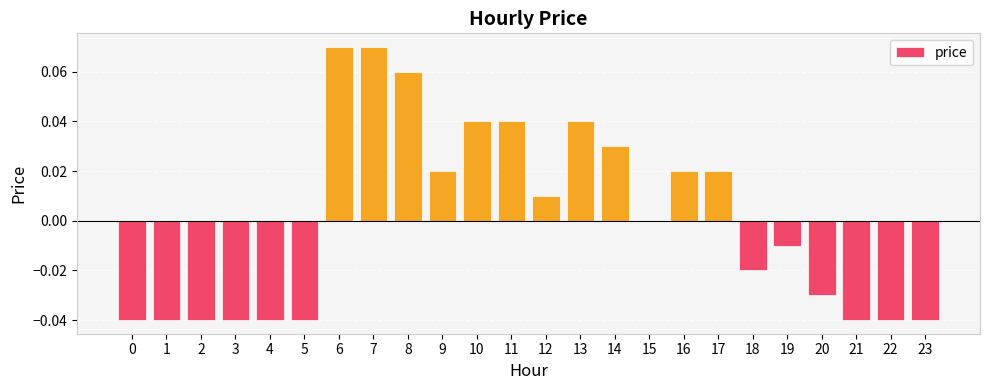

Count the number of categories in the chart.

24